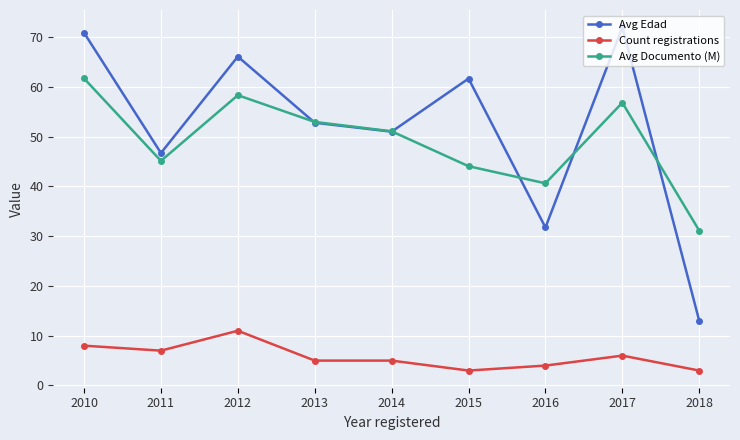

Which series has the widest spread of values?

Avg Edad